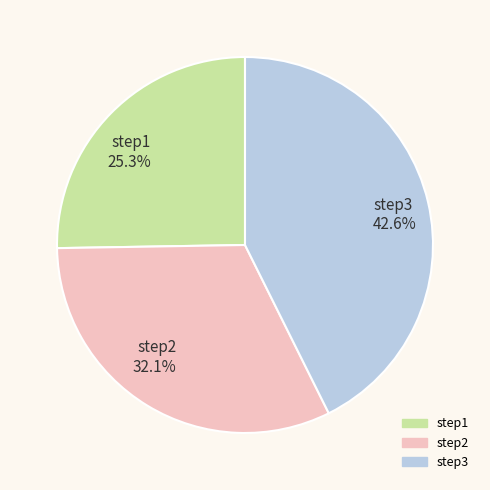

Which slice is the smallest?

step1